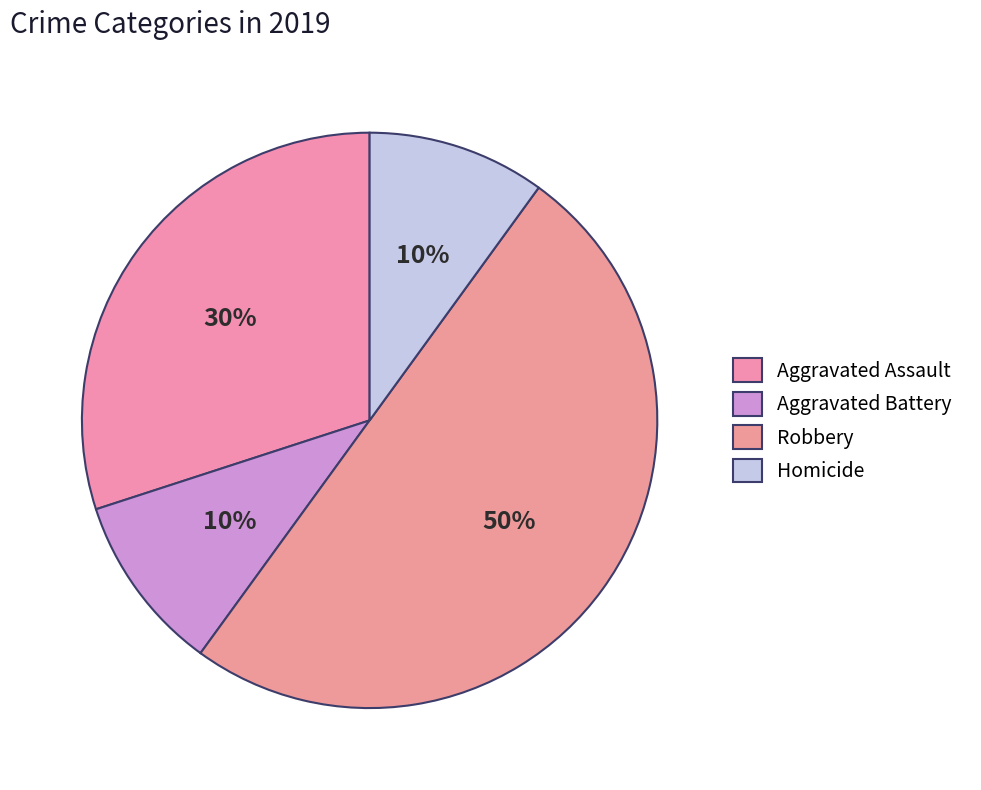

Is the sum of Homicide and Robbery greater than half?

Yes